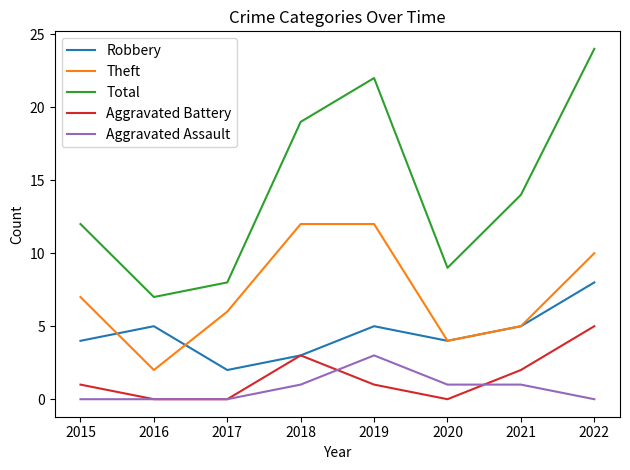

What is the greatest value displayed?

24